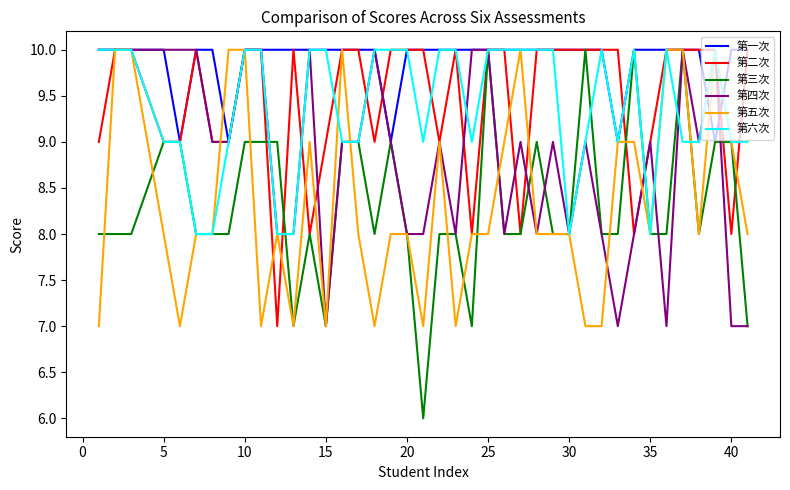

Which series has the largest total across all categories?

第一次